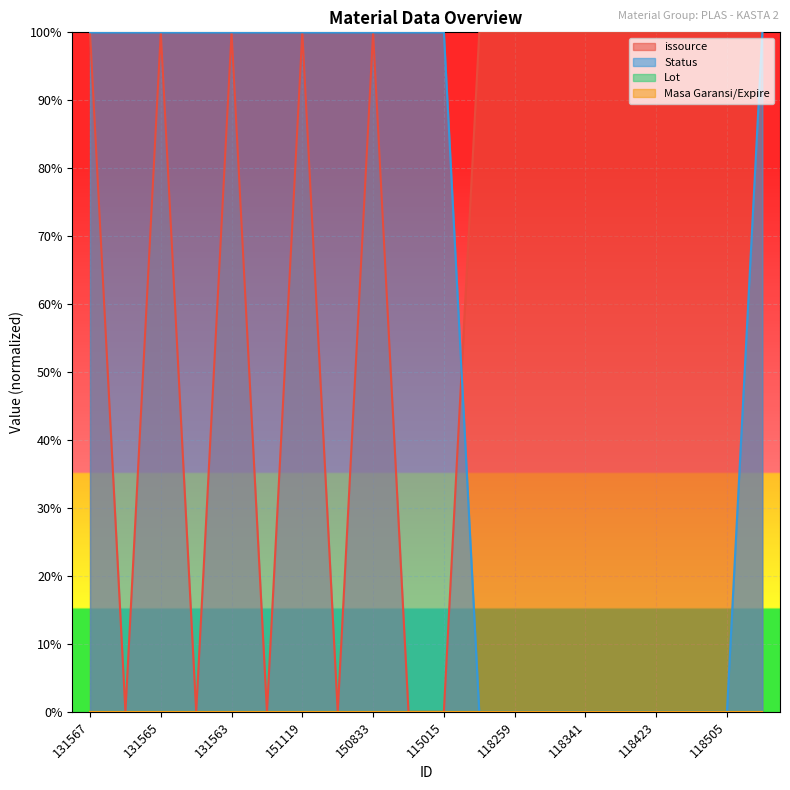

In issource, how many points are higher than both neighbors (excluding endpoints)?

4